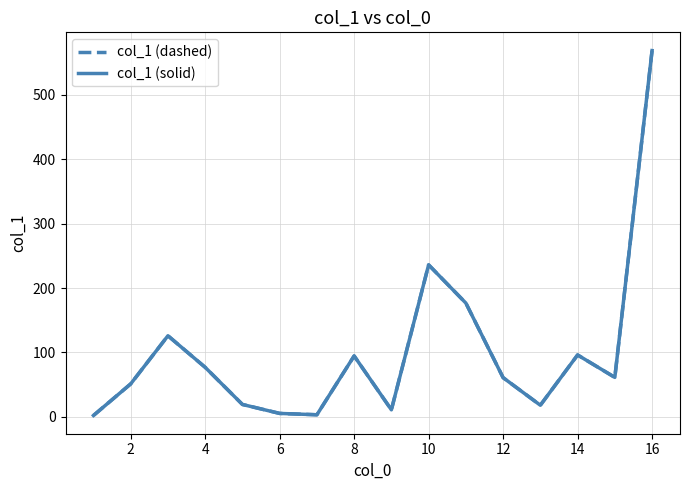

Which series has the largest total across all categories?

col_1 (dashed)